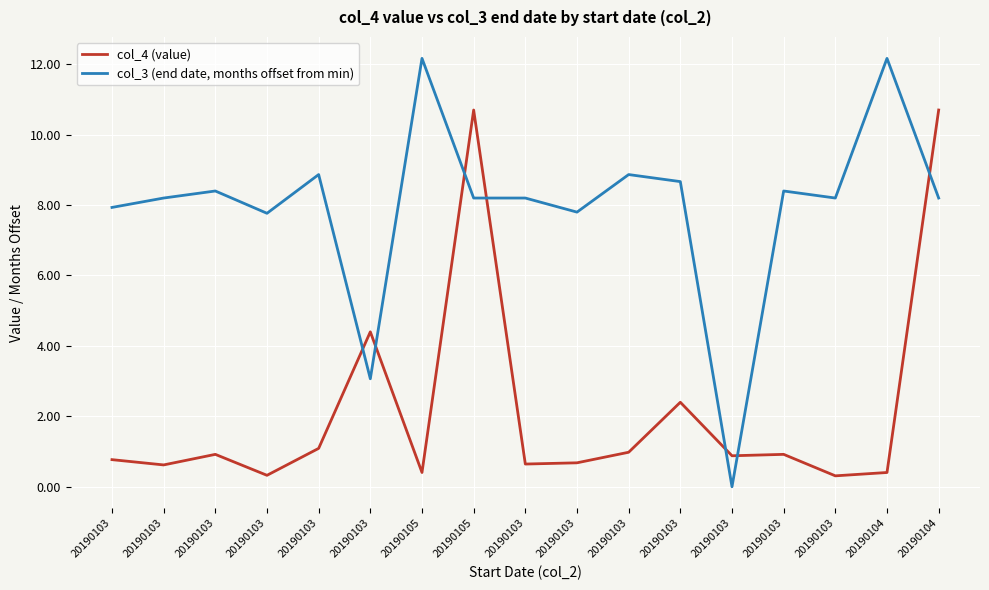

What is the sum of the col_3 (end date, months offset from min) values at 20190105 and 20190103?

21.0